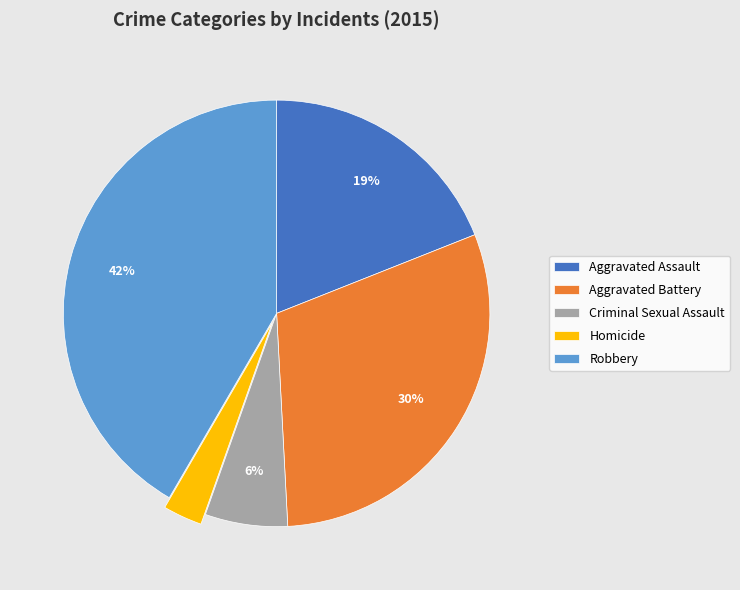

How many slices are in this pie chart?

5